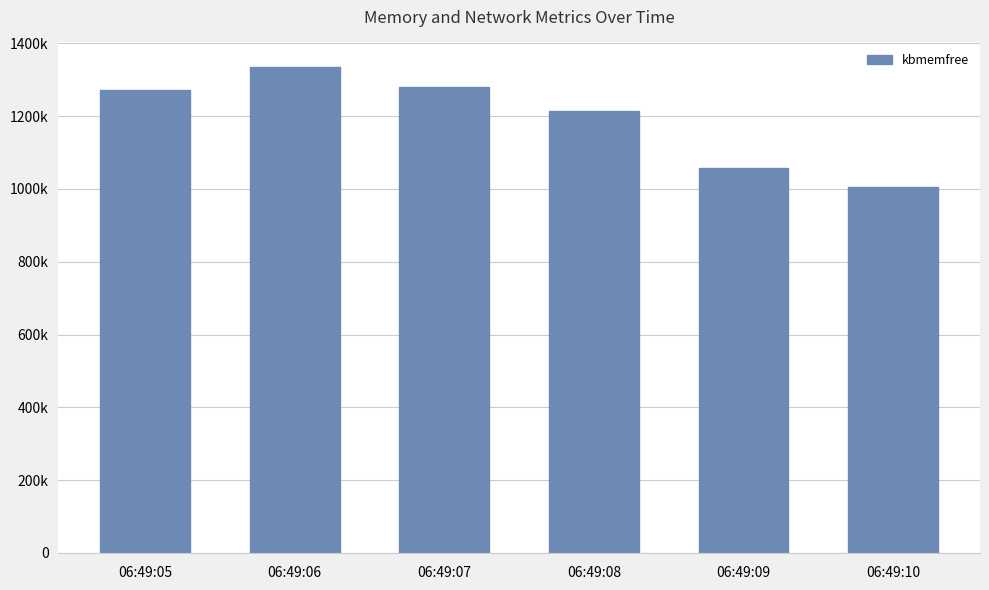

Reading left to right, extract all data points from this chart.

06:49:05=1273088	06:49:06=1335916	06:49:07=1279172	06:49:08=1214868	06:49:09=1058512	06:49:10=1004804